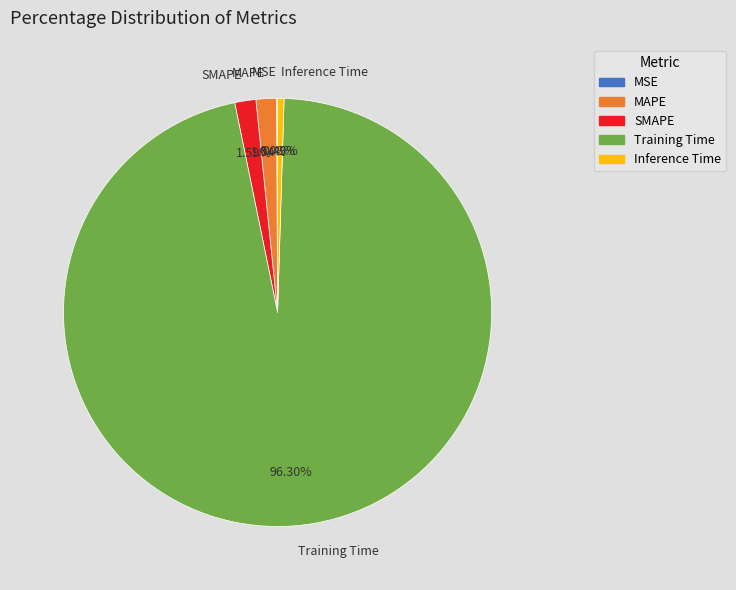

Which category has the biggest portion of the pie?

Training Time